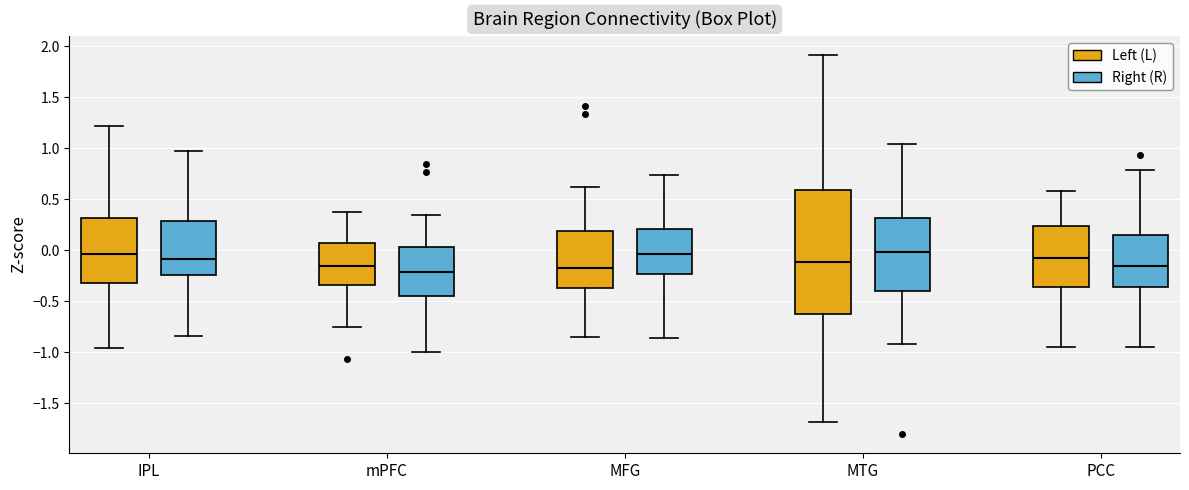

Reading left to right, read every box against the y-axis: the position of its median line, the range the box covers, and the ends of its whiskers. The values are not printed on the chart, so give them approximately, as read against the axis.

IPL (Left (L)): median -0.05, box -0.30 to 0.30, whiskers -0.95 to 1.20
IPL (Right (R)): median -0.10, box -0.25 to 0.30, whiskers -0.85 to 0.95
mPFC (Left (L)): median -0.15, box -0.35 to 0.05, whiskers -0.75 to 0.35
mPFC (Right (R)): median -0.20, box -0.45 to 0.05, whiskers -1.00 to 0.35
MFG (Left (L)): median -0.20, box -0.35 to 0.20, whiskers -0.85 to 0.60
MFG (Right (R)): median -0.05, box -0.25 to 0.20, whiskers -0.85 to 0.75
MTG (Left (L)): median -0.10, box -0.60 to 0.60, whiskers -1.70 to 1.90
MTG (Right (R)): median 0.00, box -0.40 to 0.30, whiskers -0.90 to 1.05
PCC (Left (L)): median -0.10, box -0.35 to 0.25, whiskers -0.95 to 0.60
PCC (Right (R)): median -0.15, box -0.35 to 0.15, whiskers -0.95 to 0.80